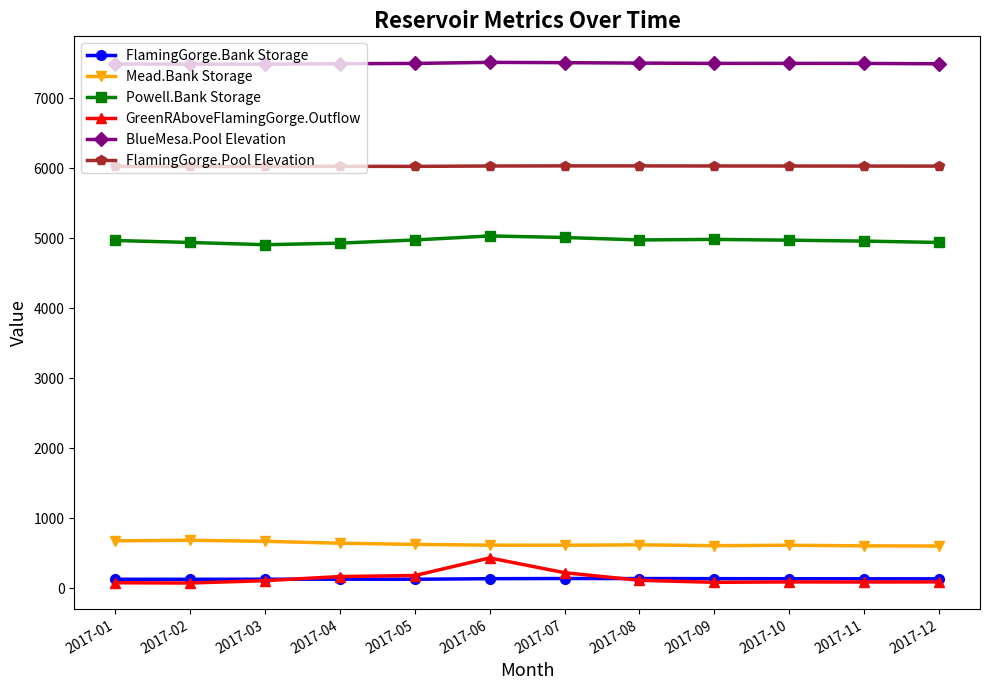

What is the total value across all series at 2017-01?

19354.0